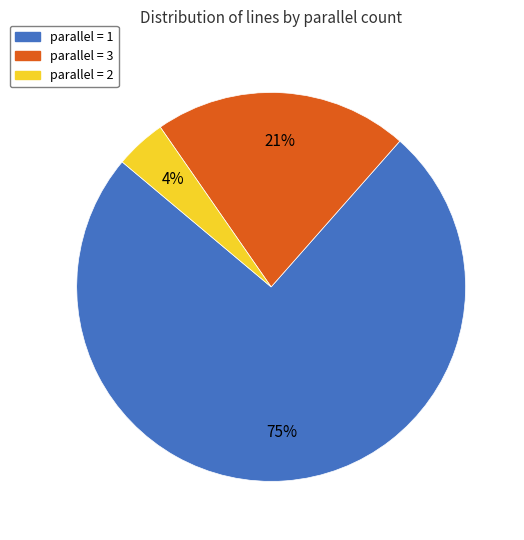

To the nearest percent, what is the average slice percentage?

33%